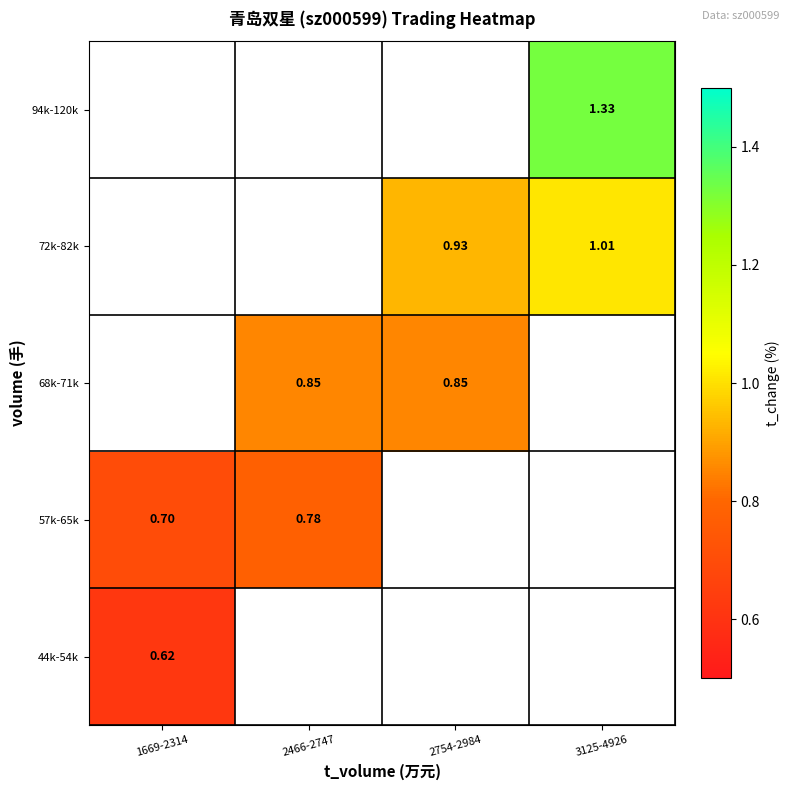

Is the value of 68k-71k at 2466-2747 greater than the value of 57k-65k at 2466-2747?

Yes